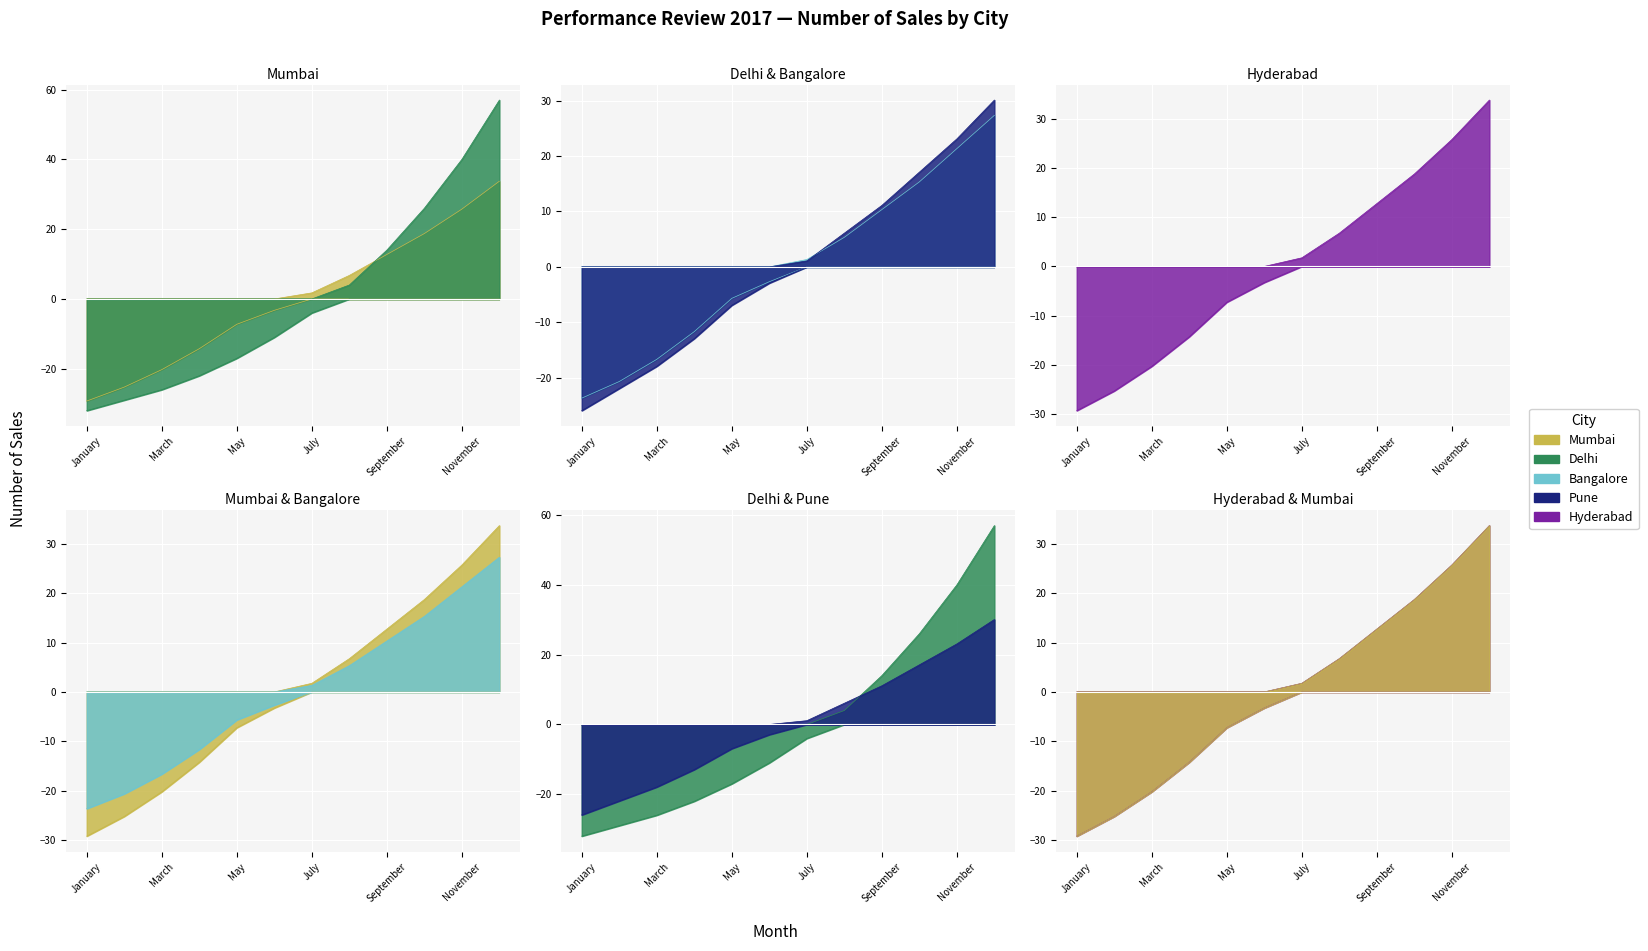

What is the difference between the Delhi values at February and September?

43